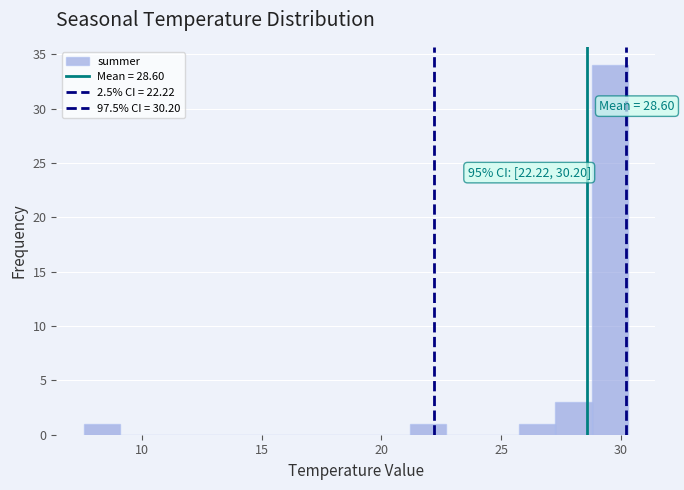

Read against the x-axis, roughly where is the centre of the tallest bar?

29.5